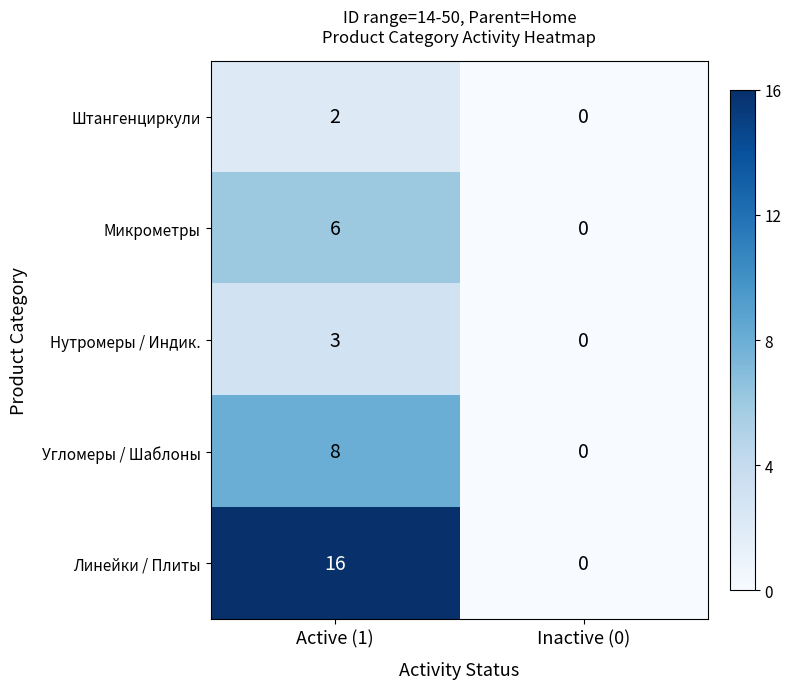

What is the difference between the highest and lowest values at Active (1)?

14